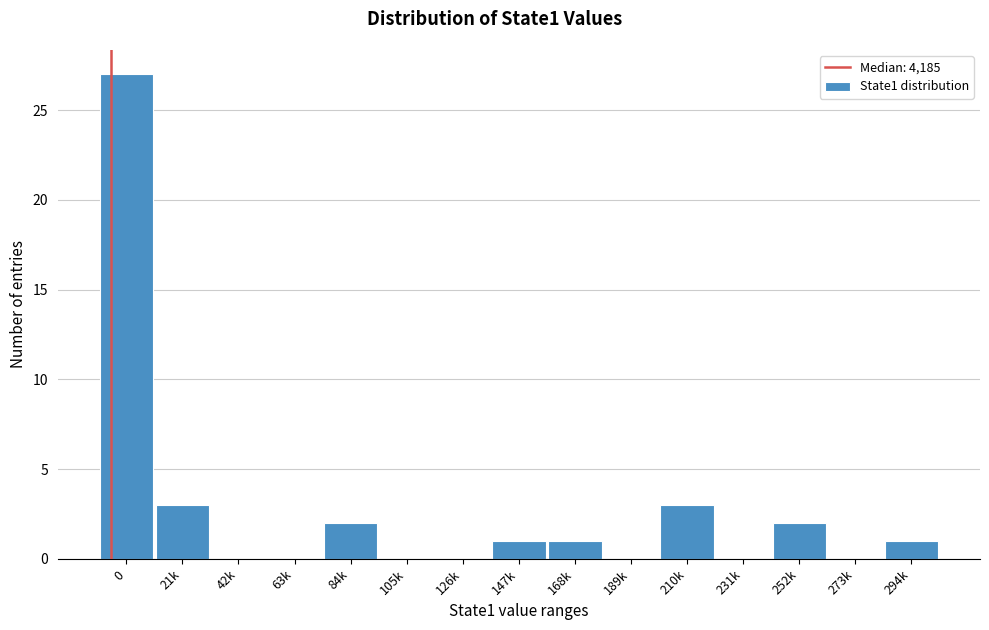

Reading left to right, extract all data points from this chart.

0=27	21k=3	42k=0	63k=0	84k=2	105k=0	126k=0	147k=1	168k=1	189k=0	210k=3	231k=0	252k=2	273k=0	294k=1